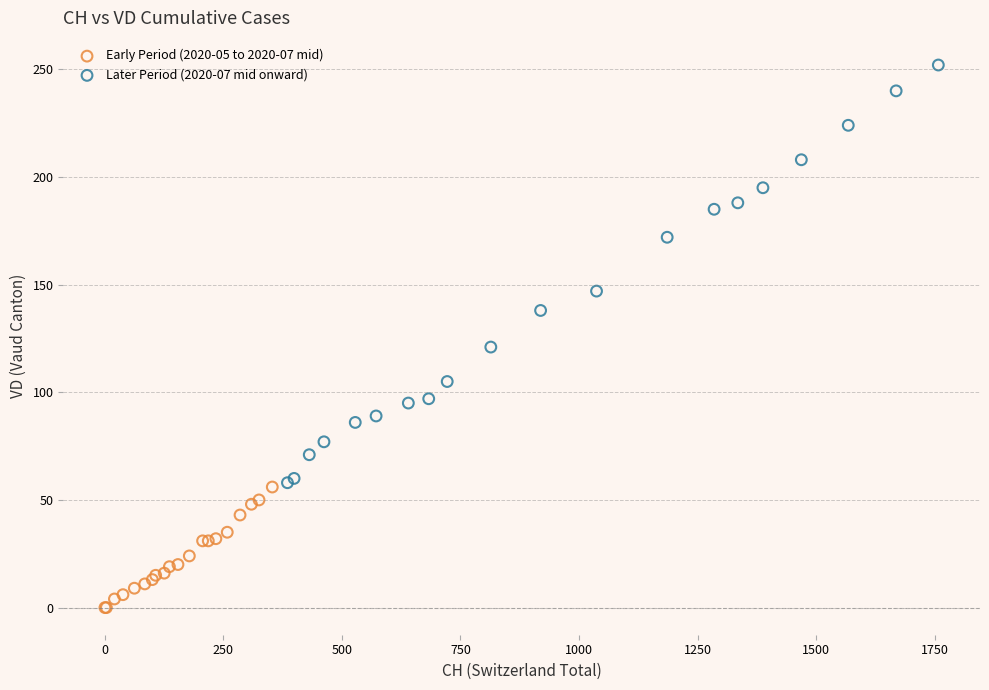

Which series contains the lowest Y value?

Early Period (2020-05 to 2020-07 mid)